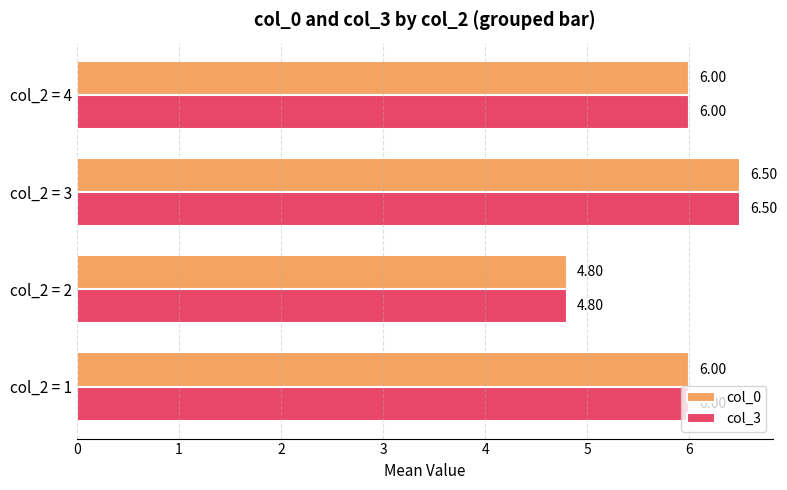

At which label is col_0 closest to 5?

col_2 = 2